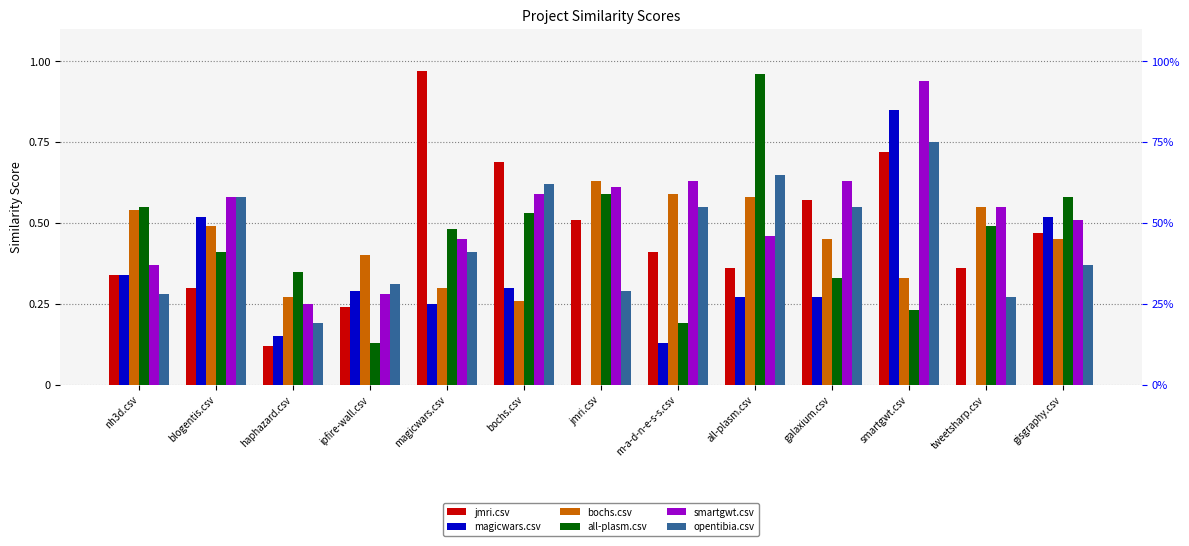

Reading left to right, extract all data points from this chart.

jmri.csv: nh3d.csv=0.3	blogentis.csv=0.3	haphazard.csv=0.1	ipfire-wall.csv=0.2	magicwars.csv=1.0	bochs.csv=0.7	jmri.csv=0.5	m-a-d-n-e-s-s.csv=0.4	all-plasm.csv=0.4	galaxium.csv=0.6	smartgwt.csv=0.7	tweetsharp.csv=0.4	gisgraphy.csv=0.5
magicwars.csv: nh3d.csv=0.3	blogentis.csv=0.5	haphazard.csv=0.1	ipfire-wall.csv=0.3	magicwars.csv=0.2	bochs.csv=0.3	jmri.csv=0.0	m-a-d-n-e-s-s.csv=0.1	all-plasm.csv=0.3	galaxium.csv=0.3	smartgwt.csv=0.8	tweetsharp.csv=0.0	gisgraphy.csv=0.5
bochs.csv: nh3d.csv=0.5	blogentis.csv=0.5	haphazard.csv=0.3	ipfire-wall.csv=0.4	magicwars.csv=0.3	bochs.csv=0.3	jmri.csv=0.6	m-a-d-n-e-s-s.csv=0.6	all-plasm.csv=0.6	galaxium.csv=0.5	smartgwt.csv=0.3	tweetsharp.csv=0.6	gisgraphy.csv=0.5
all-plasm.csv: nh3d.csv=0.6	blogentis.csv=0.4	haphazard.csv=0.3	ipfire-wall.csv=0.1	magicwars.csv=0.5	bochs.csv=0.5	jmri.csv=0.6	m-a-d-n-e-s-s.csv=0.2	all-plasm.csv=1.0	galaxium.csv=0.3	smartgwt.csv=0.2	tweetsharp.csv=0.5	gisgraphy.csv=0.6
smartgwt.csv: nh3d.csv=0.4	blogentis.csv=0.6	haphazard.csv=0.2	ipfire-wall.csv=0.3	magicwars.csv=0.5	bochs.csv=0.6	jmri.csv=0.6	m-a-d-n-e-s-s.csv=0.6	all-plasm.csv=0.5	galaxium.csv=0.6	smartgwt.csv=0.9	tweetsharp.csv=0.6	gisgraphy.csv=0.5
opentibia.csv: nh3d.csv=0.3	blogentis.csv=0.6	haphazard.csv=0.2	ipfire-wall.csv=0.3	magicwars.csv=0.4	bochs.csv=0.6	jmri.csv=0.3	m-a-d-n-e-s-s.csv=0.6	all-plasm.csv=0.7	galaxium.csv=0.6	smartgwt.csv=0.8	tweetsharp.csv=0.3	gisgraphy.csv=0.4